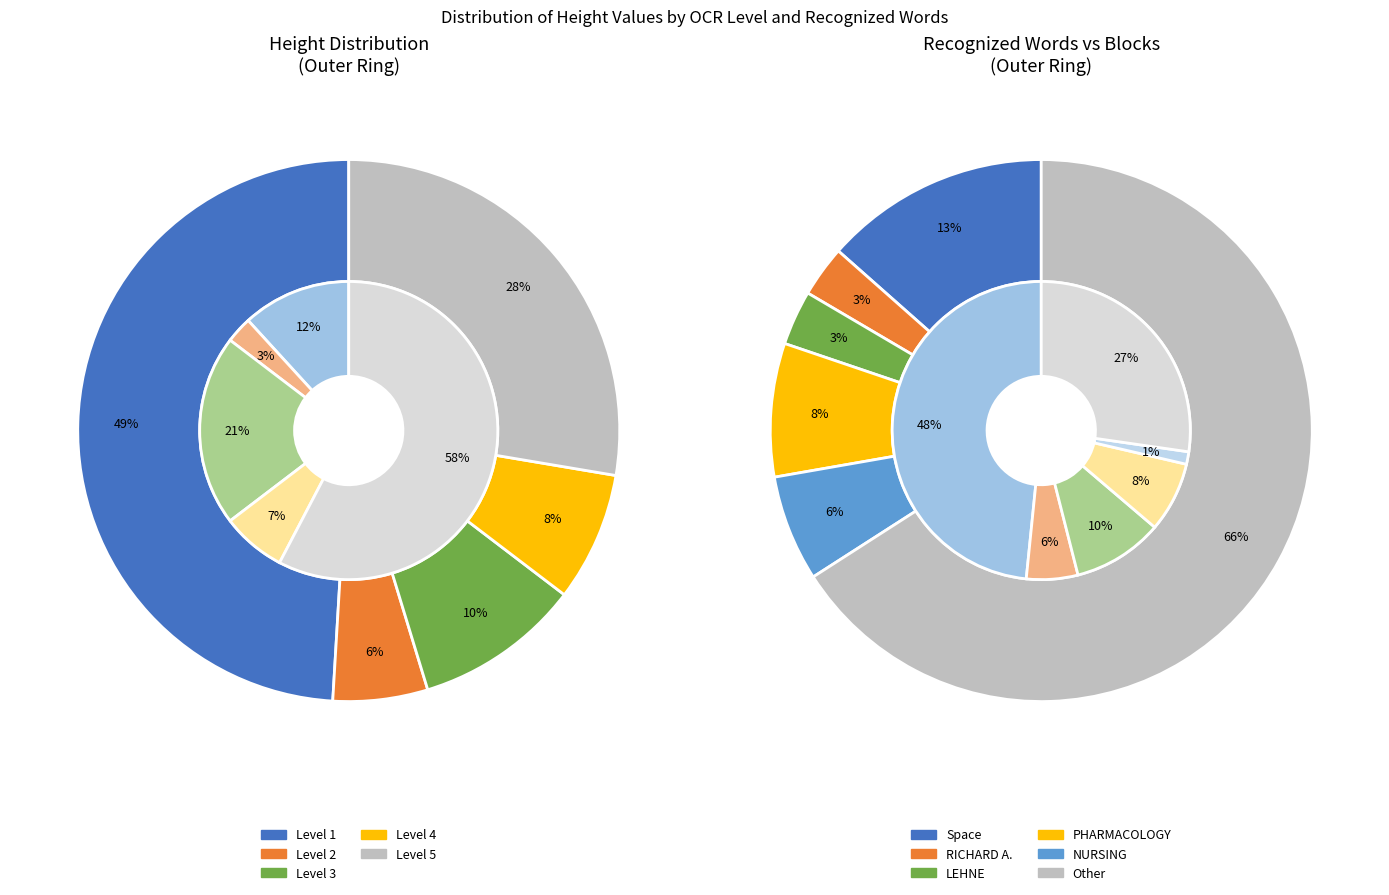

What is the smallest slice in the pie chart?

Level 2